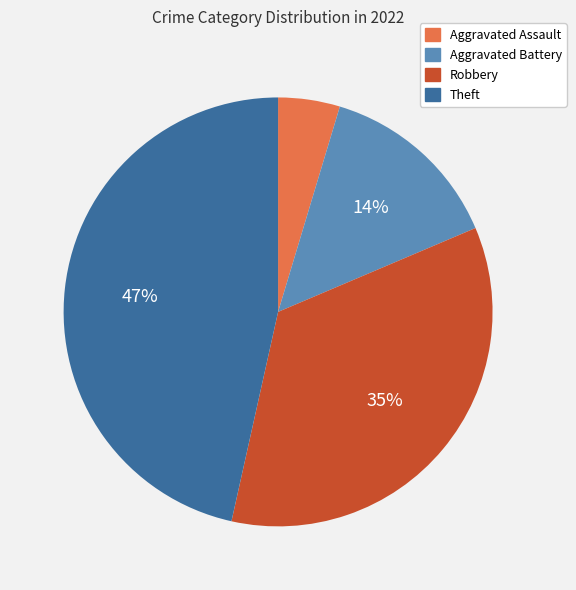

Rank the categories by value from highest to lowest.

Theft, Robbery, Aggravated Battery, Aggravated Assault